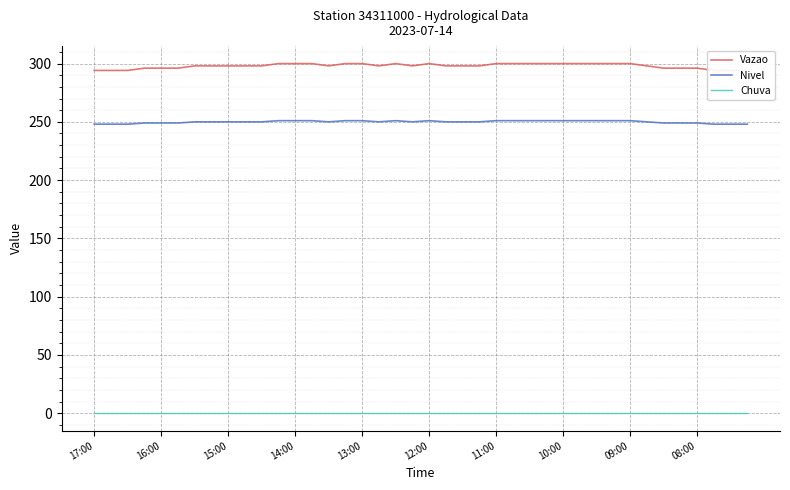

At which category is the sum across all series the highest?

11